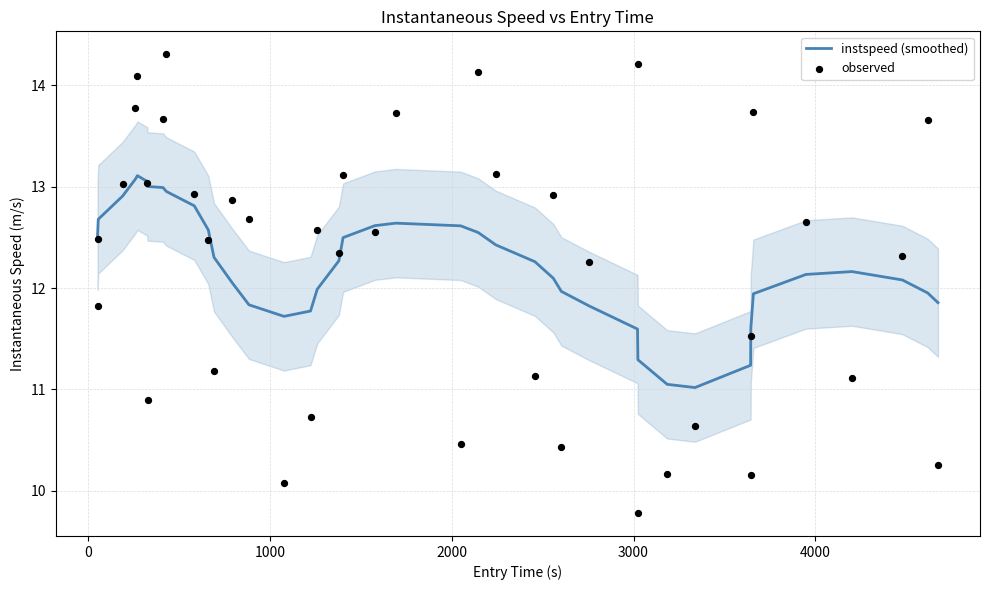

What are all the series names shown in the legend?

instspeed (smoothed), observed